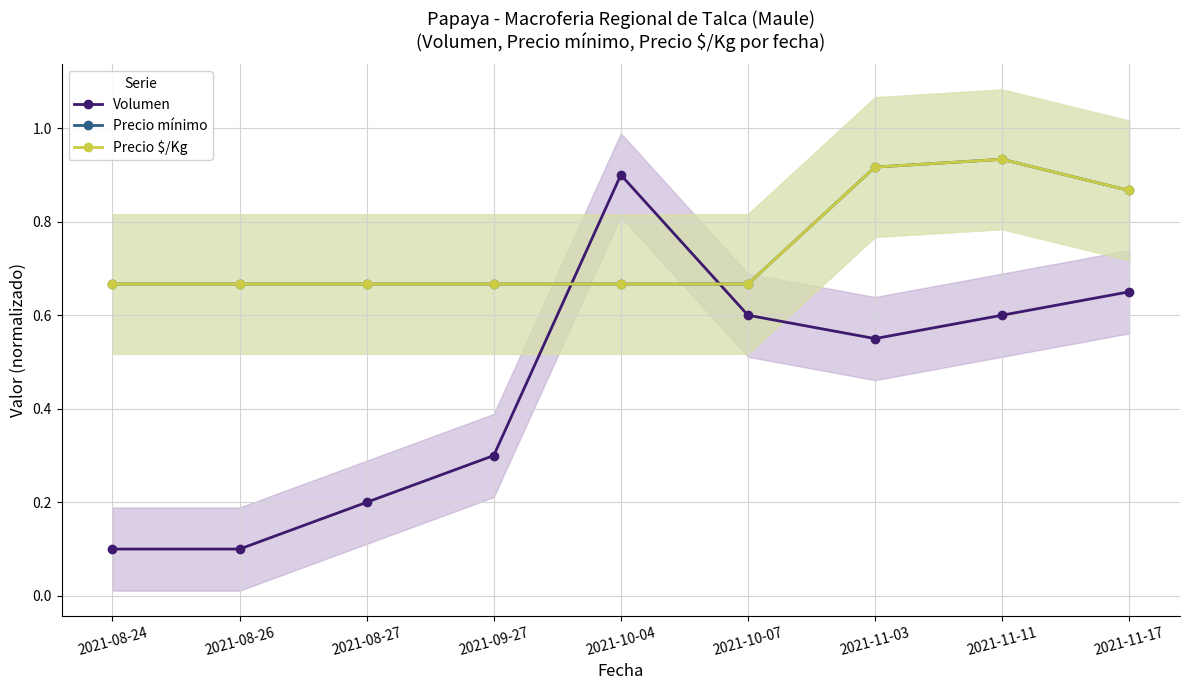

What is the difference between the Volumen values at 2021-08-24 and 2021-09-27?

0.2